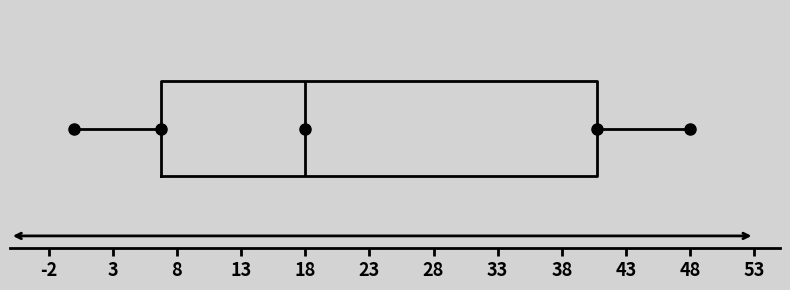

Transcribe this box plot: give where the median line is, the range the box spans, and where the two whiskers end, as read against the x-axis. The values are not printed on the chart, so give them approximately, as read against the axis.

median 18, box 7 to 41, whiskers 0 to 48